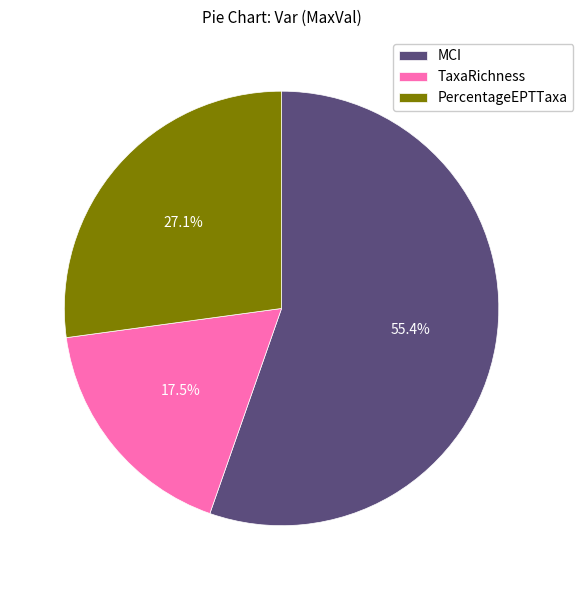

Rank the categories by value from highest to lowest.

MCI, PercentageEPTTaxa, TaxaRichness